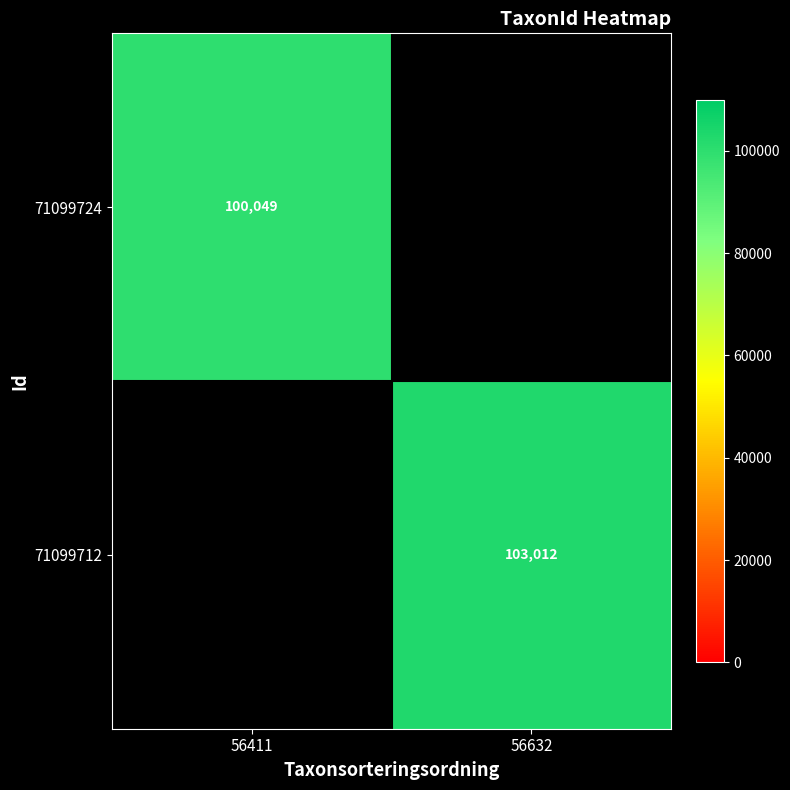

The value of 71099712 at 56632 is 162257. True or false?

False